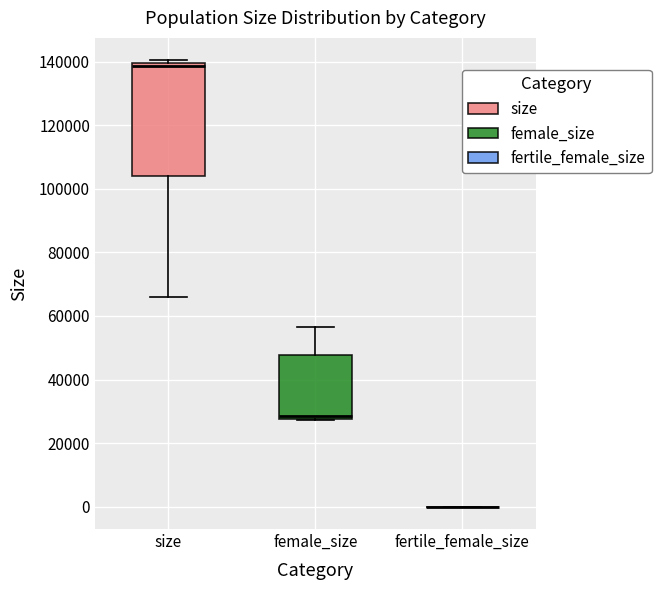

Which box is the tallest, from its lower edge to its upper edge?

size